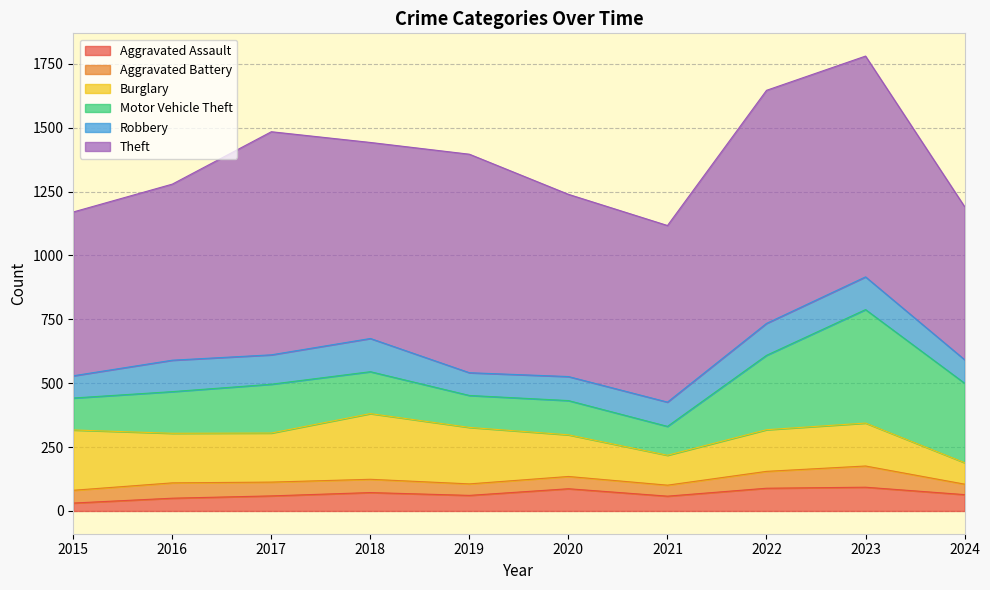

At which category does Burglary reach its first local peak?

2018